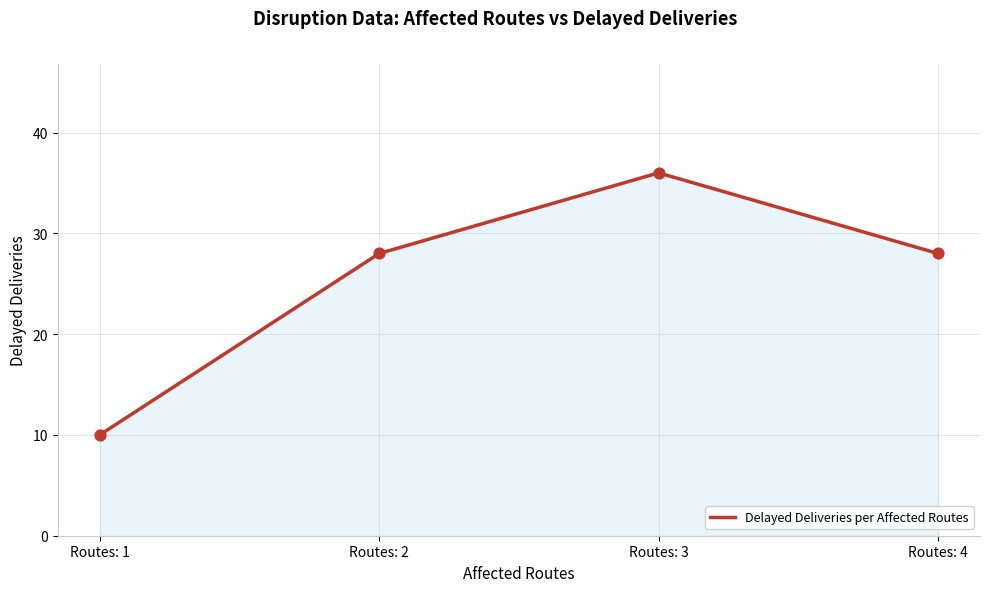

Approximately how many times larger is the value at Routes: 1 compared to Routes: 4?

0.4